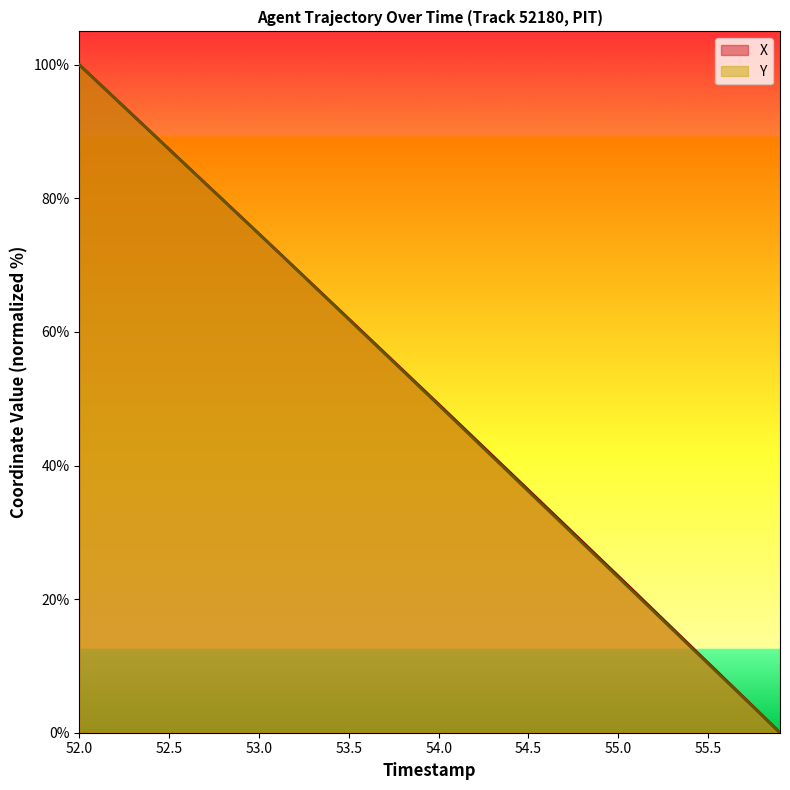

At which category is the sum across all series the highest?

52.0